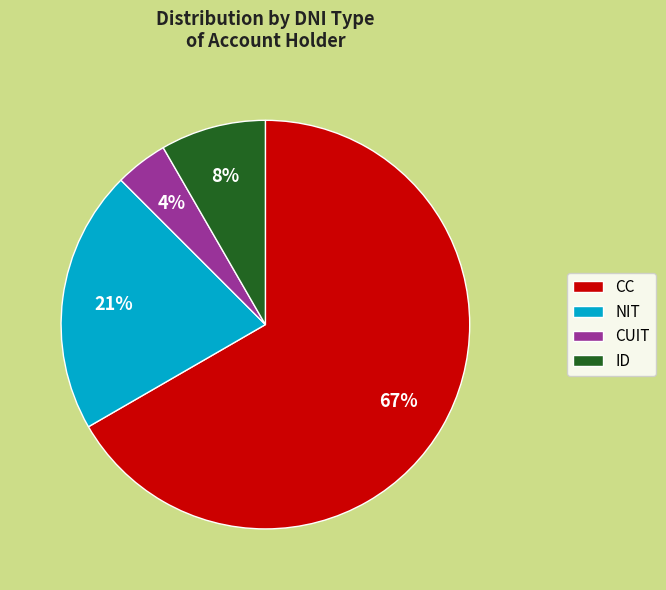

To the nearest percent, what is the average slice percentage?

25%